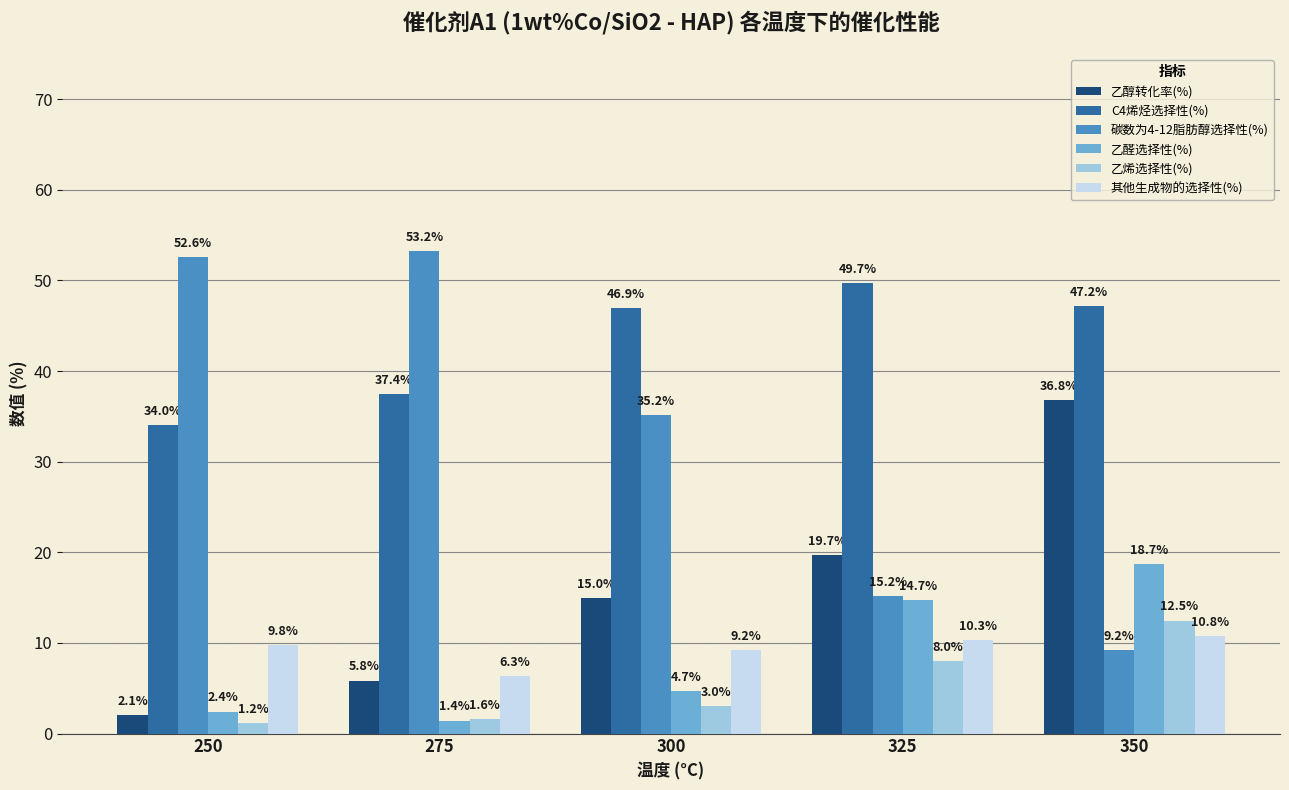

How many bars are there in total?

30